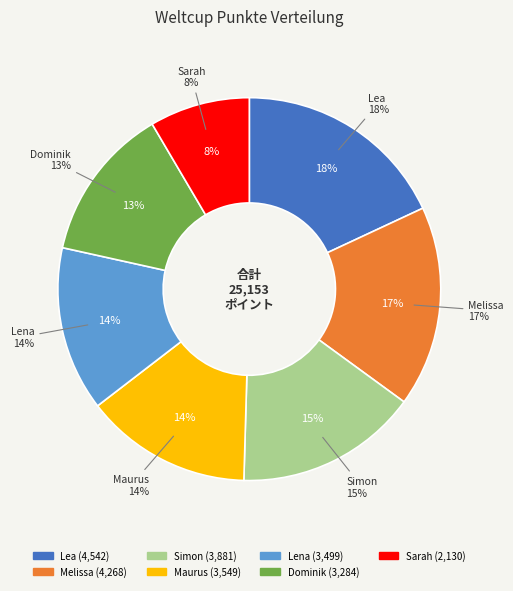

Rank the categories by value from lowest to highest.

Sarah, Dominik, Lena, Maurus, Simon, Melissa, Lea